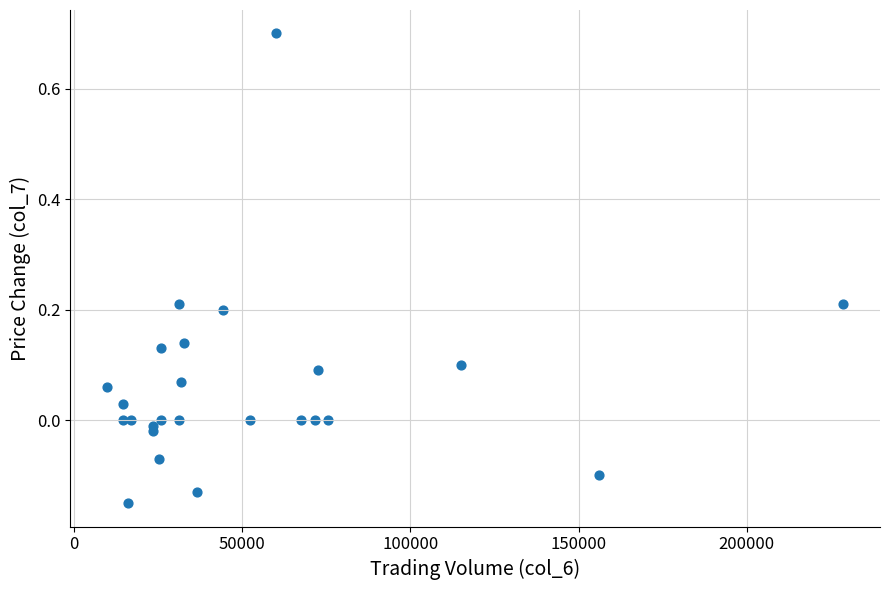

What is the range of X values (max minus min)?

218780.0